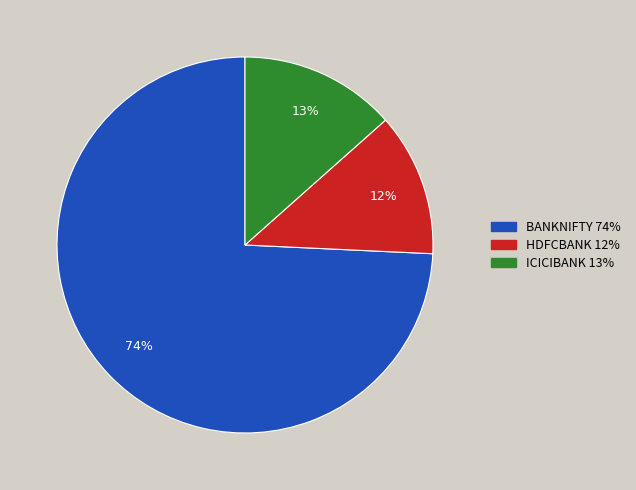

Rank the categories by value from lowest to highest.

HDFCBANK, ICICIBANK, BANKNIFTY